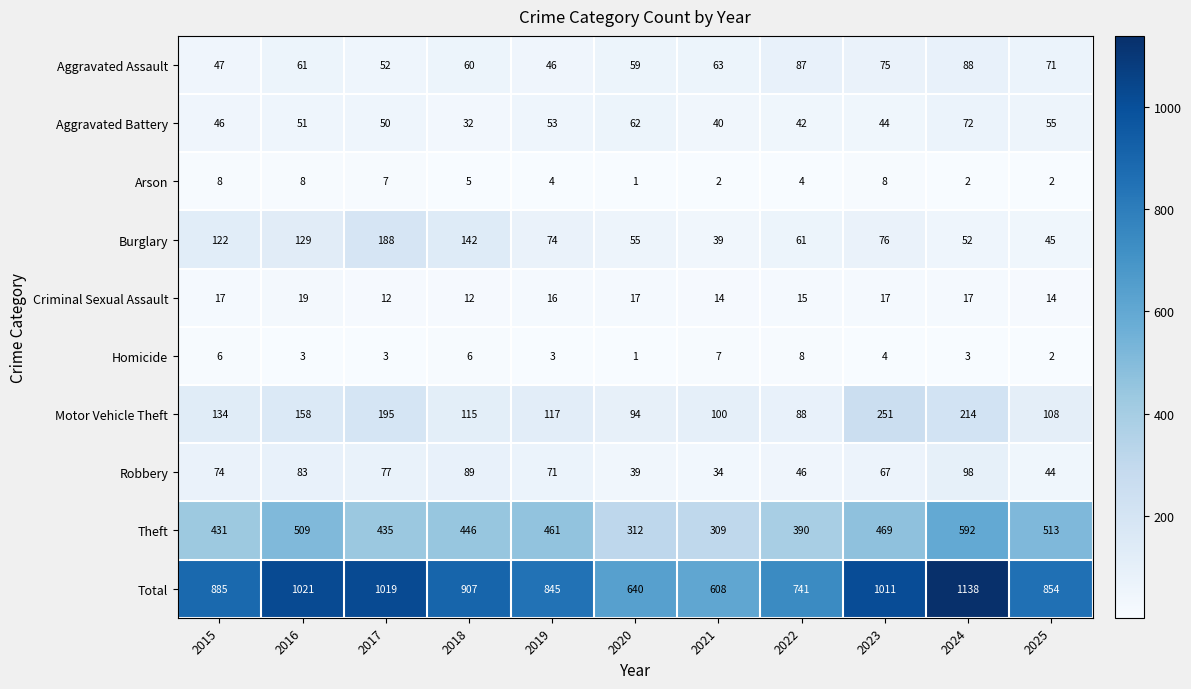

Which category has the lowest value across all series?

2020